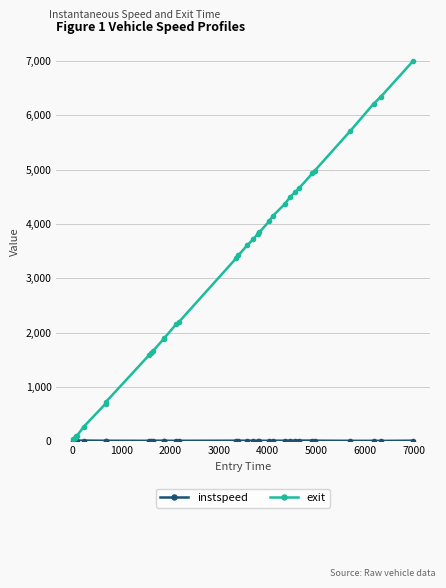

Does the chart have visible grid lines?

Yes